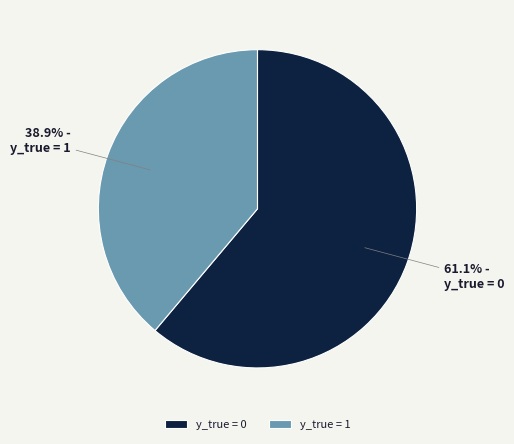

Which category has the smallest portion of the pie?

y_true = 1